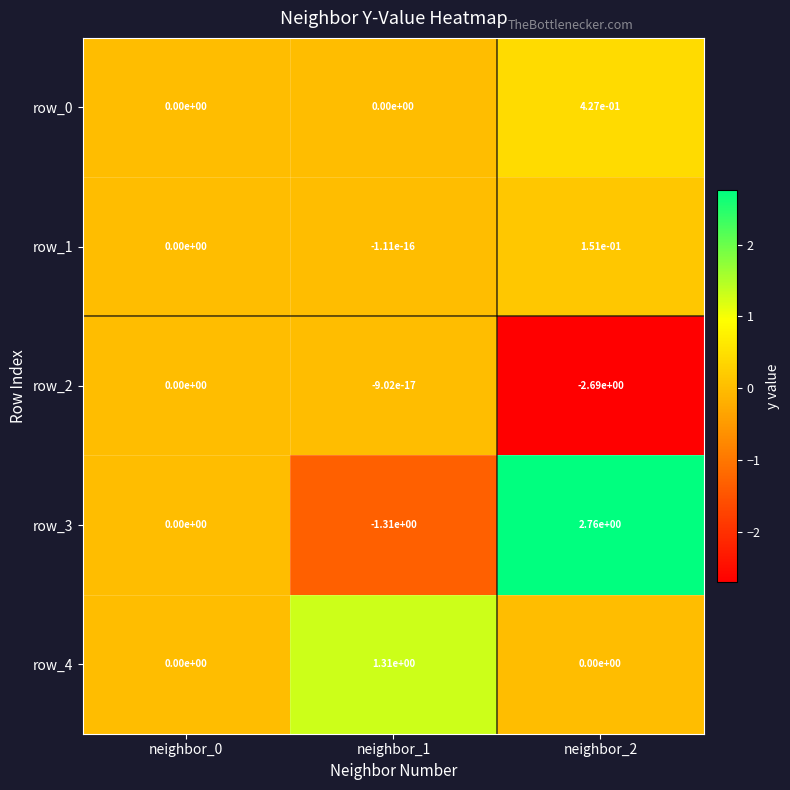

Which category has the lowest value across all series?

neighbor_2